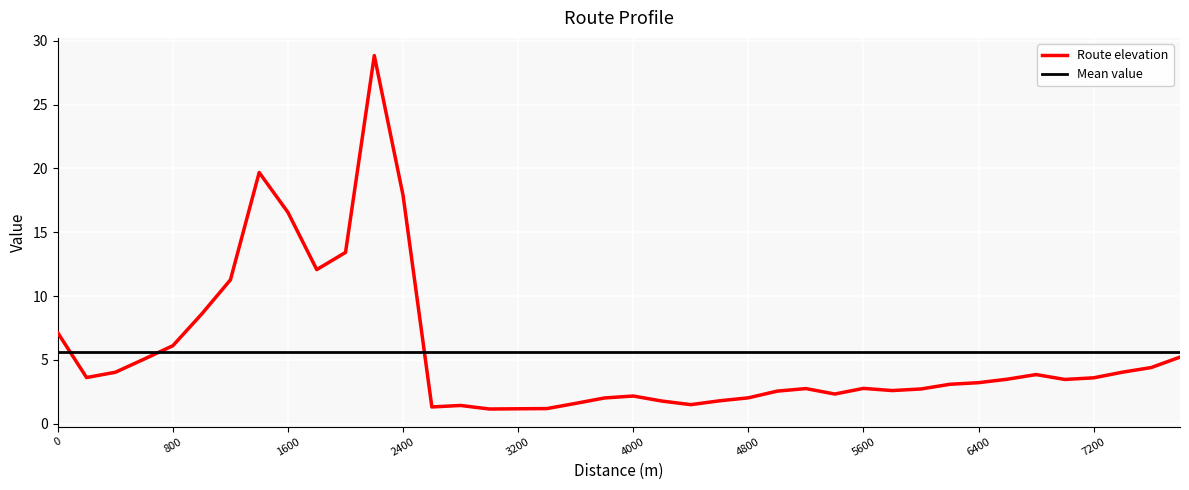

Between 5000 and 2000, which is larger?

2000